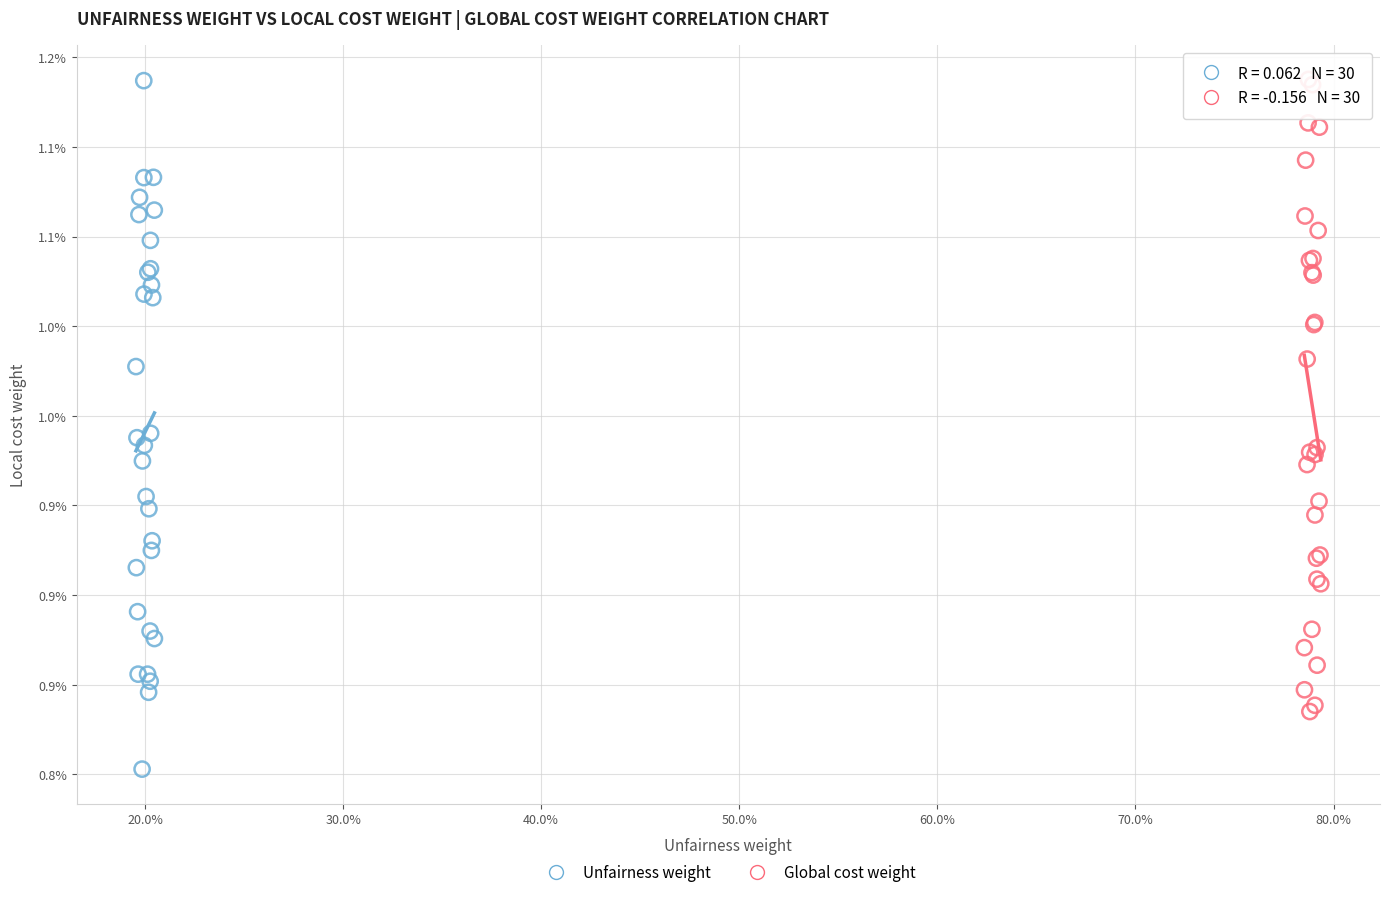

Which series has the largest Y range (max minus min)?

Unfairness weight